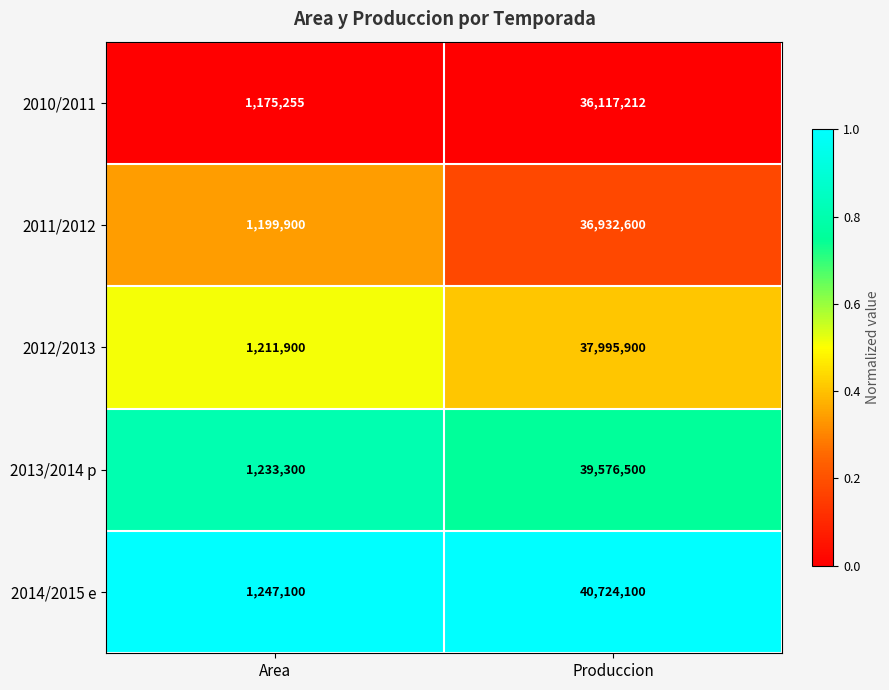

What is the maximum value shown in the chart?

40724100